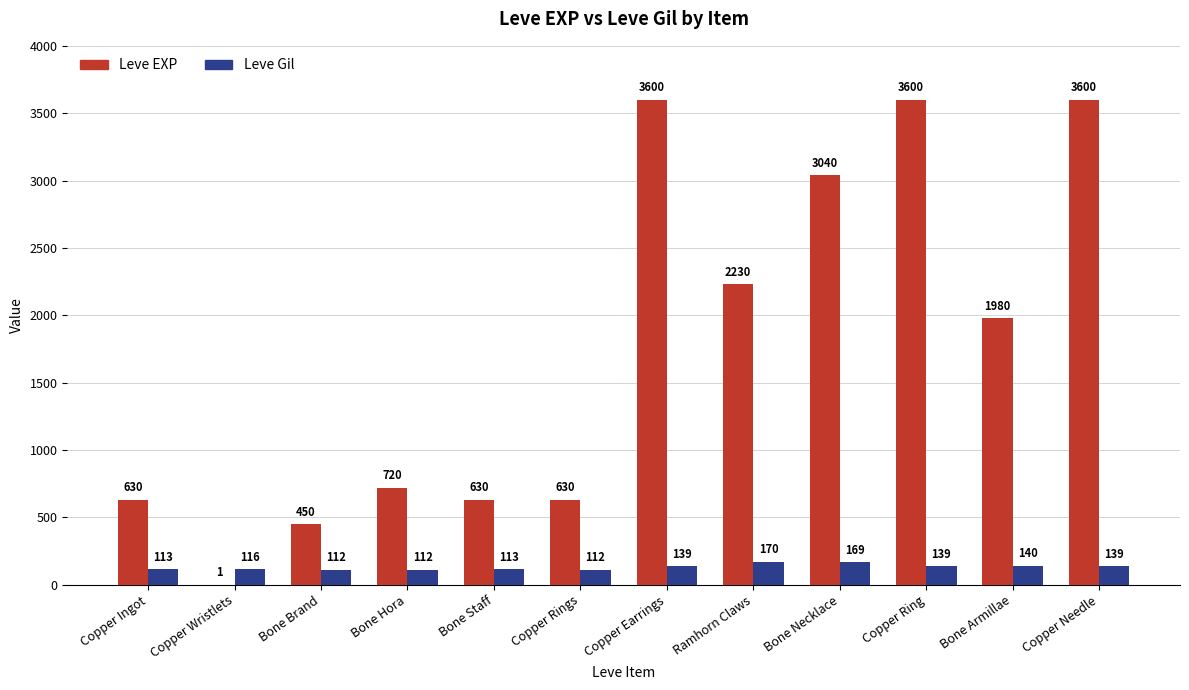

What is the sum of all Leve EXP values?

21111